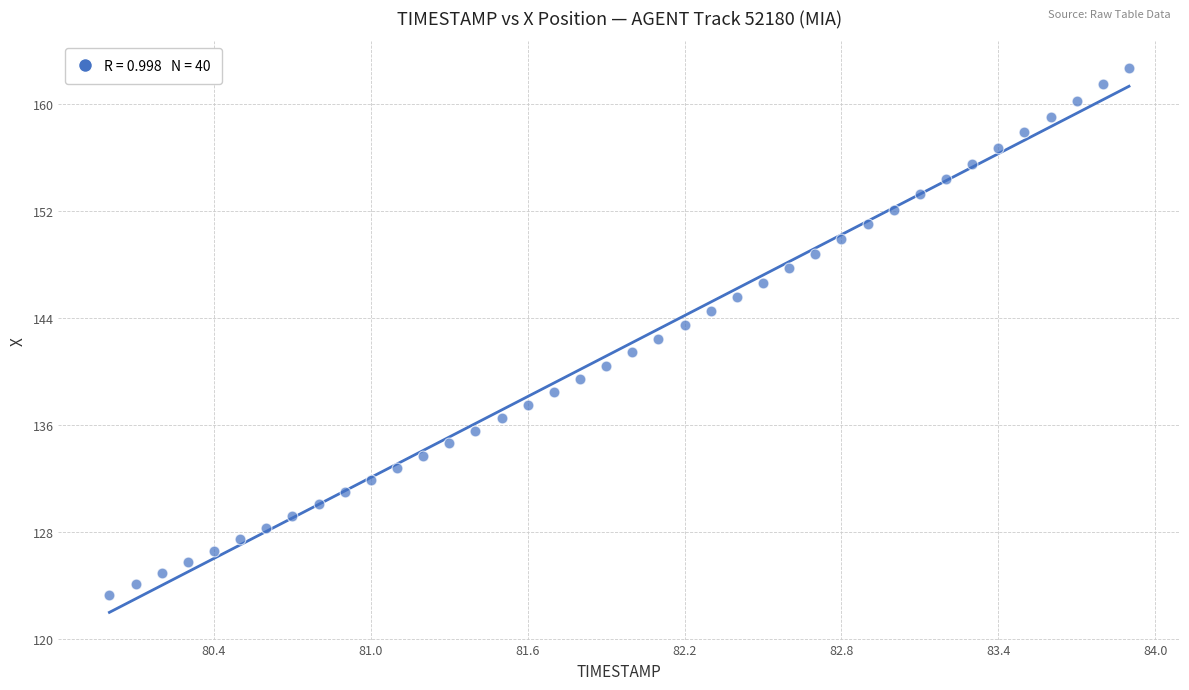

What is the range of Y values (max minus min)?

39.3